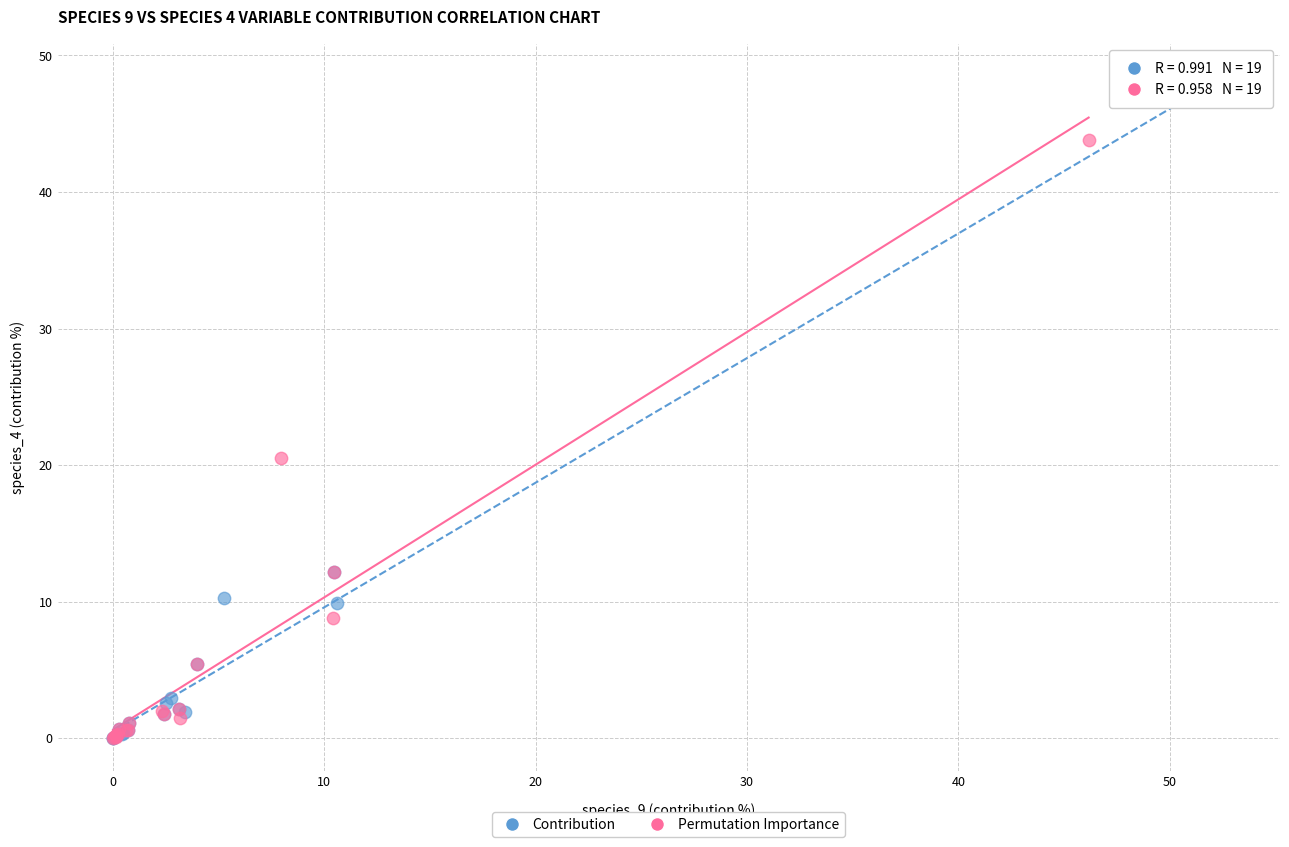

Which series contains the highest Y value?

Contribution